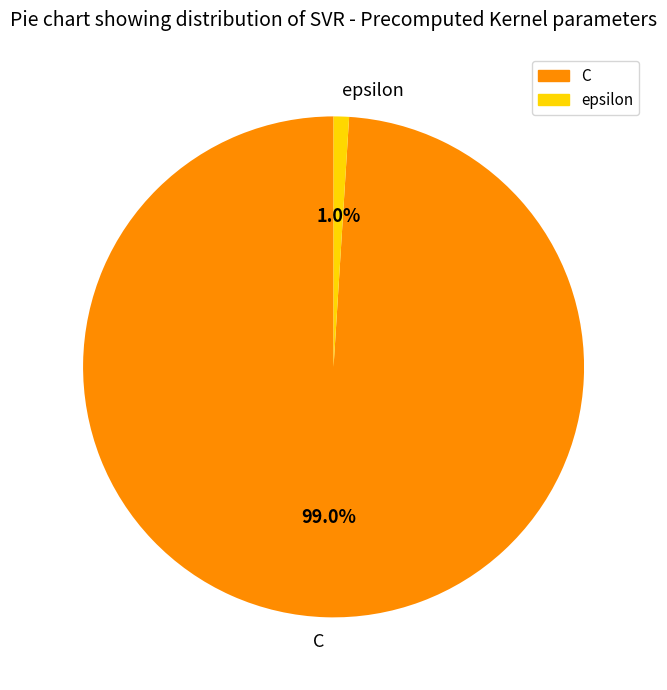

How many segments does this pie chart have?

2